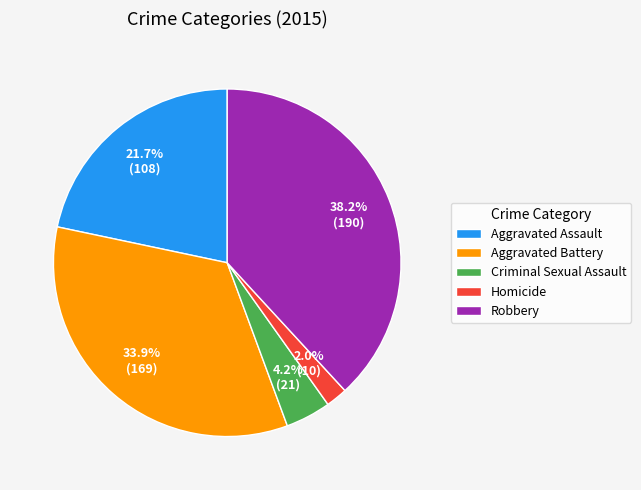

Is there a majority slice in this chart?

No